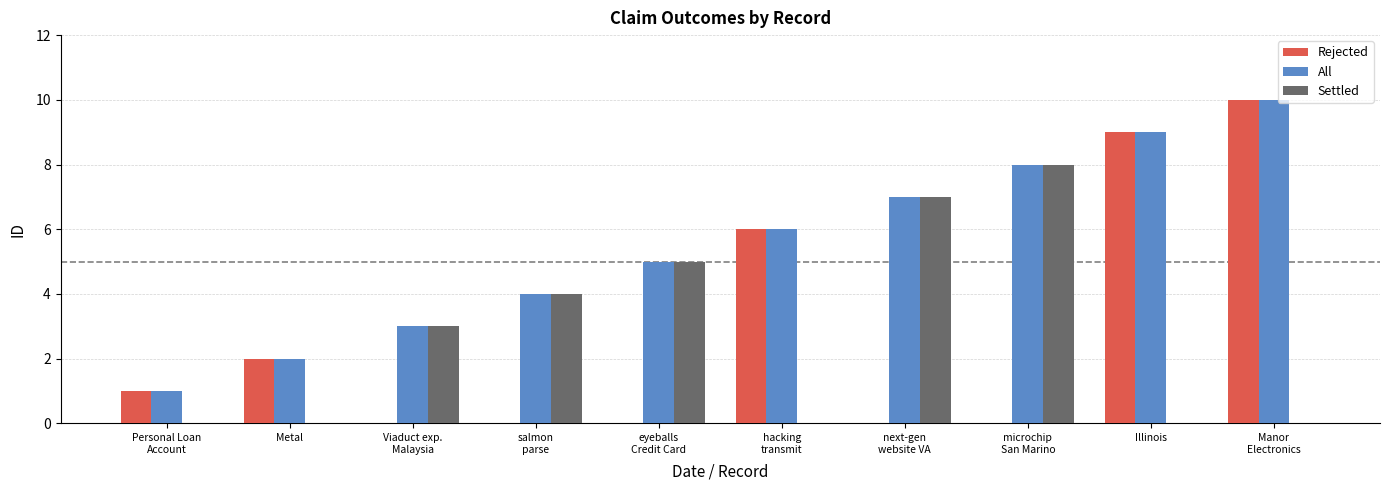

Reading left to right, transcribe all the data shown in this chart.

Rejected: Personal Loan
Account=1	Metal=2	Viaduct exp.
Malaysia=0	salmon
parse=0	eyeballs
Credit Card=0	hacking
transmit=6	next-gen
website VA=0	microchip
San Marino=0	Illinois=9	Manor
Electronics=10
All: Personal Loan
Account=1	Metal=2	Viaduct exp.
Malaysia=3	salmon
parse=4	eyeballs
Credit Card=5	hacking
transmit=6	next-gen
website VA=7	microchip
San Marino=8	Illinois=9	Manor
Electronics=10
Settled: Personal Loan
Account=0	Metal=0	Viaduct exp.
Malaysia=3	salmon
parse=4	eyeballs
Credit Card=5	hacking
transmit=0	next-gen
website VA=7	microchip
San Marino=8	Illinois=0	Manor
Electronics=0